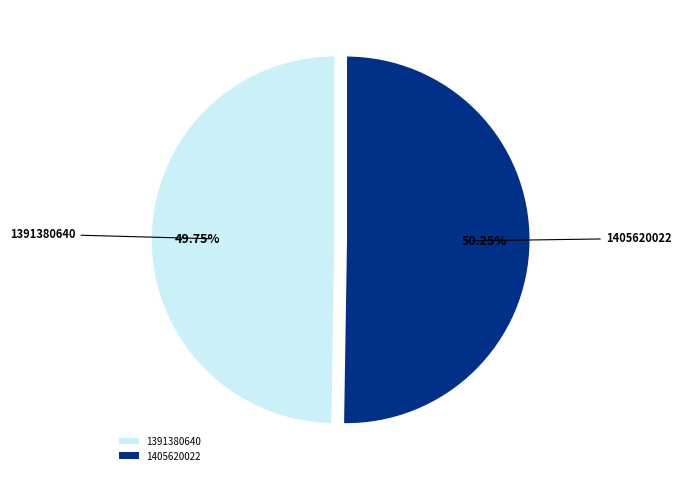

Rank the categories by value from lowest to highest.

1391380640, 1405620022